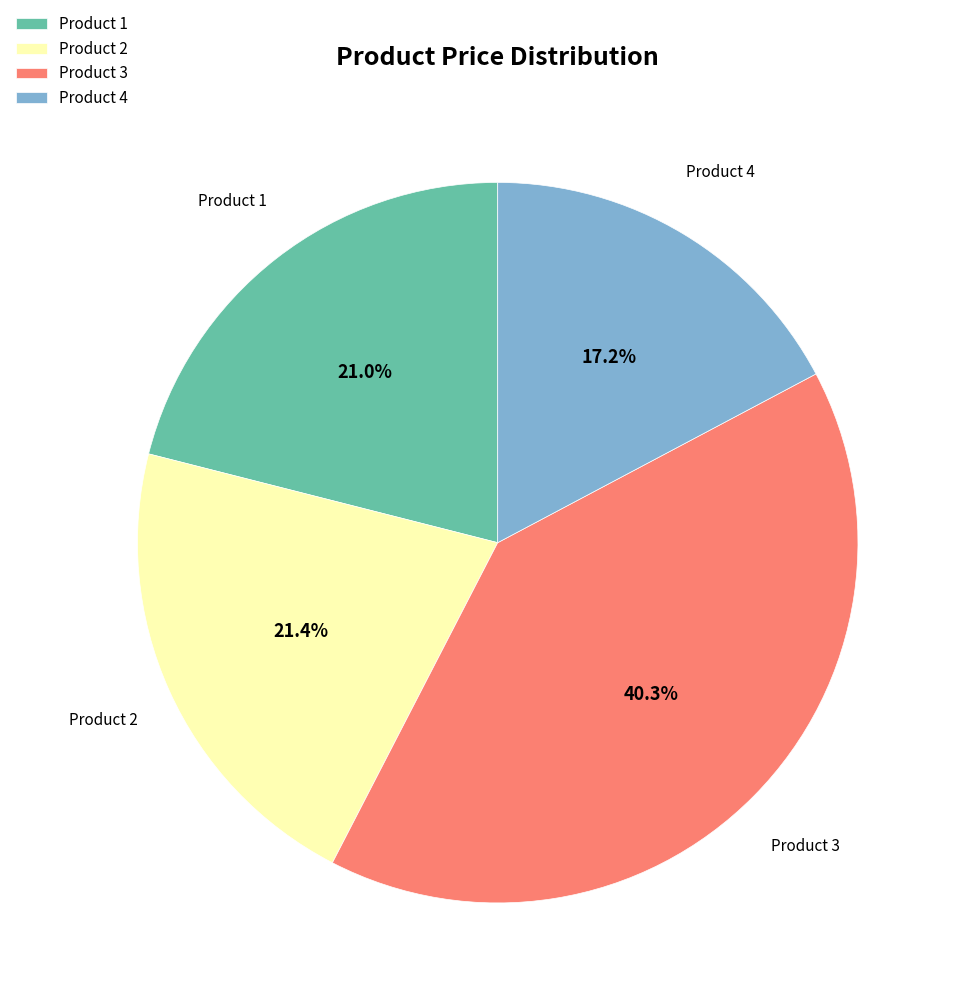

Approximately how many times larger is the value at Product 4 compared to Product 3?

0.4